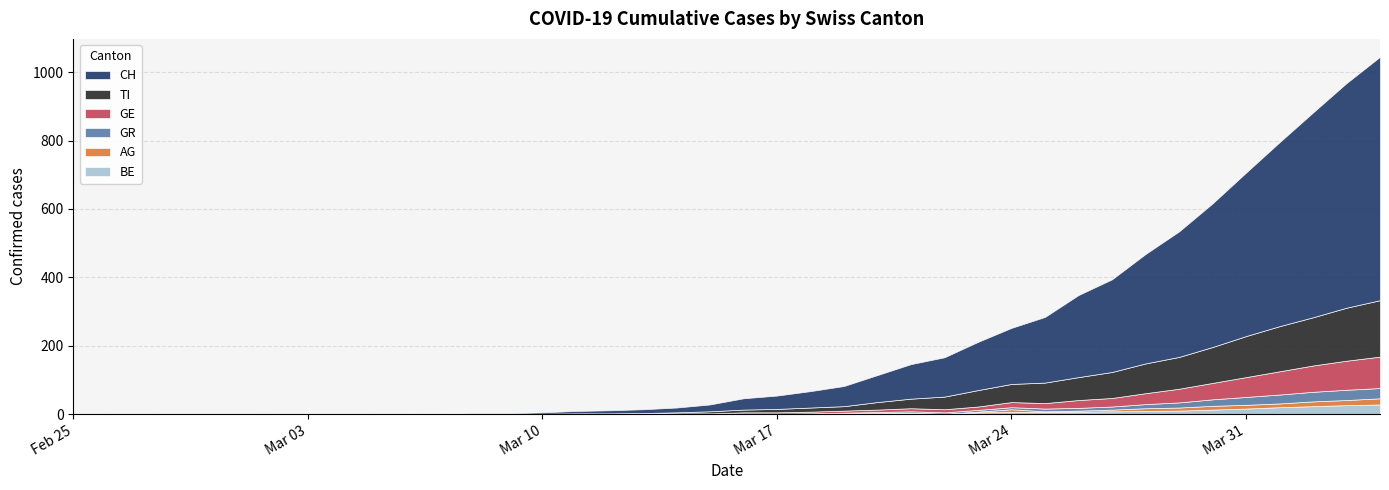

Reading left to right, transcribe all the data shown in this chart.

GE: 0=0	1=0	2=0	3=0	4=0	5=0	6=0	7=0	8=0	9=0	10=0	11=0	12=0	13=0	14=0	15=1	16=1	17=2	18=2	19=2	20=4	21=4	22=5	23=6	24=7	25=9	26=9	27=10	28=15	29=16	30=23	31=25	32=32	33=40	34=48	35=58	36=68	37=77	38=85	39=92
CH: 0=0	1=0	2=0	3=0	4=0	5=0	6=0	7=0	8=0	9=0	10=1	11=1	12=2	13=2	14=4	15=7	16=9	17=11	18=14	19=20	20=33	21=39	22=48	23=59	24=79	25=101	26=115	27=141	28=164	29=192	30=240	31=271	32=320	33=367	34=420	35=478	36=538	37=599	38=657	39=712
GR: 0=0	1=0	2=0	3=0	4=0	5=0	6=0	7=0	8=0	9=0	10=0	11=0	12=0	13=0	14=0	15=0	16=0	17=0	18=0	19=0	20=1	21=1	22=1	23=2	24=3	25=4	26=4	27=5	28=6	29=8	30=8	31=9	32=12	33=15	34=19	35=23	36=26	37=28	38=30	39=30
AG: 0=0	1=0	2=0	3=0	4=0	5=0	6=0	7=0	8=0	9=0	10=0	11=0	12=0	13=0	14=0	15=0	16=0	17=0	18=0	19=0	20=0	21=0	22=0	23=1	24=1	25=1	26=1	27=2	28=8	29=2	30=3	31=5	32=8	33=9	34=11	35=11	36=11	37=14	38=15	39=18
TI: 0=0	1=0	2=0	3=0	4=0	5=0	6=0	7=0	8=0	9=0	10=0	11=0	12=0	13=0	14=1	15=1	16=1	17=1	18=3	19=6	20=8	21=10	22=12	23=13	24=22	25=28	26=37	27=48	28=53	29=60	30=67	31=76	32=87	33=93	34=105	35=120	36=132	37=141	38=155	39=165
BE: 0=0	1=0	2=0	3=0	4=0	5=0	6=0	7=0	8=0	9=0	10=0	11=0	12=0	13=0	14=0	15=0	16=0	17=0	18=0	19=0	20=0	21=0	22=1	23=1	24=2	25=3	26=0	27=5	28=6	29=6	30=7	31=8	32=9	33=10	34=13	35=16	36=20	37=23	38=26	39=28